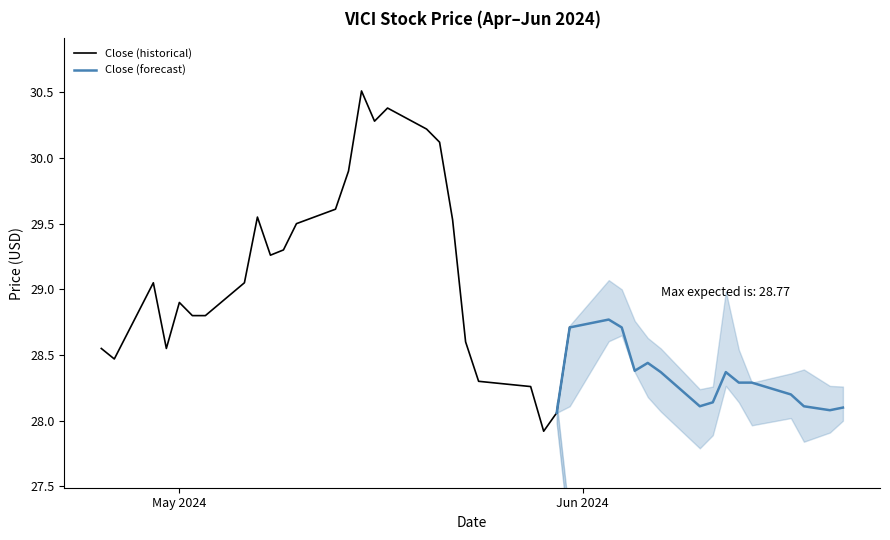

True or false: Low has more than 2 points higher than both neighbors.

True